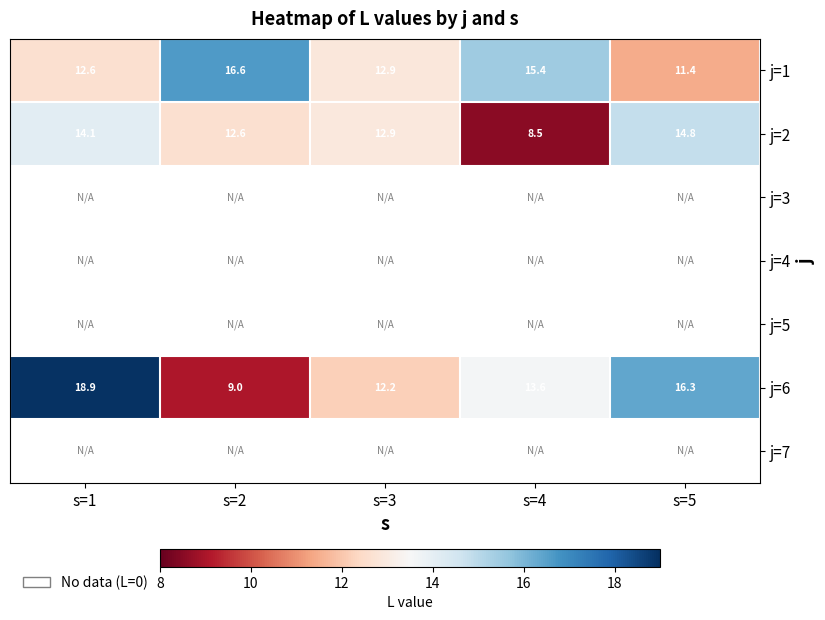

What value does the j=2 series have at s=3?

12.9